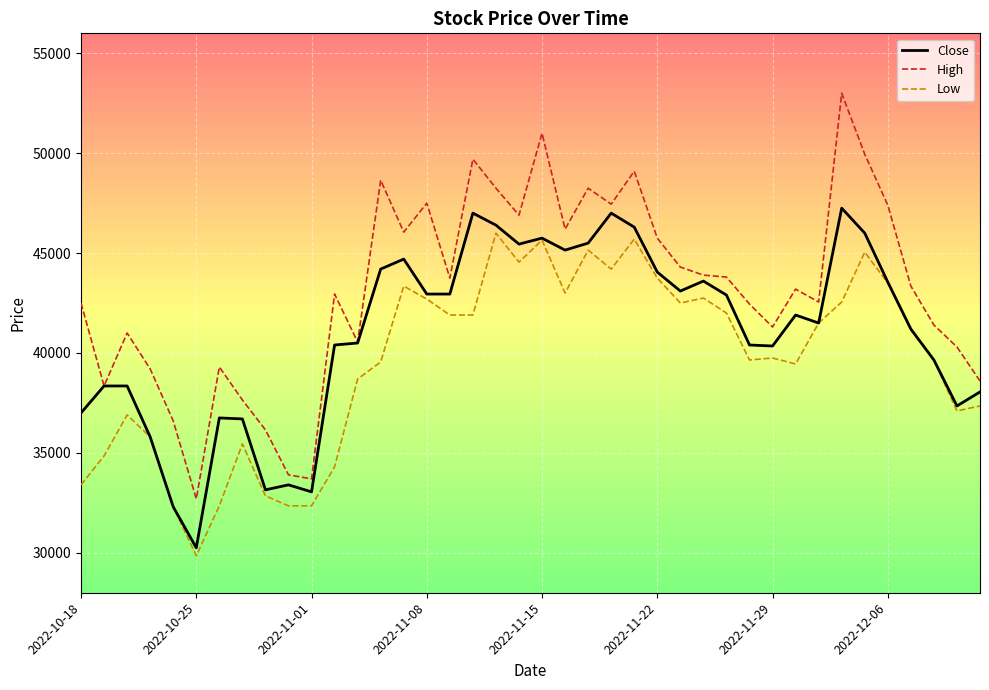

What is the average value of the High series?

43215